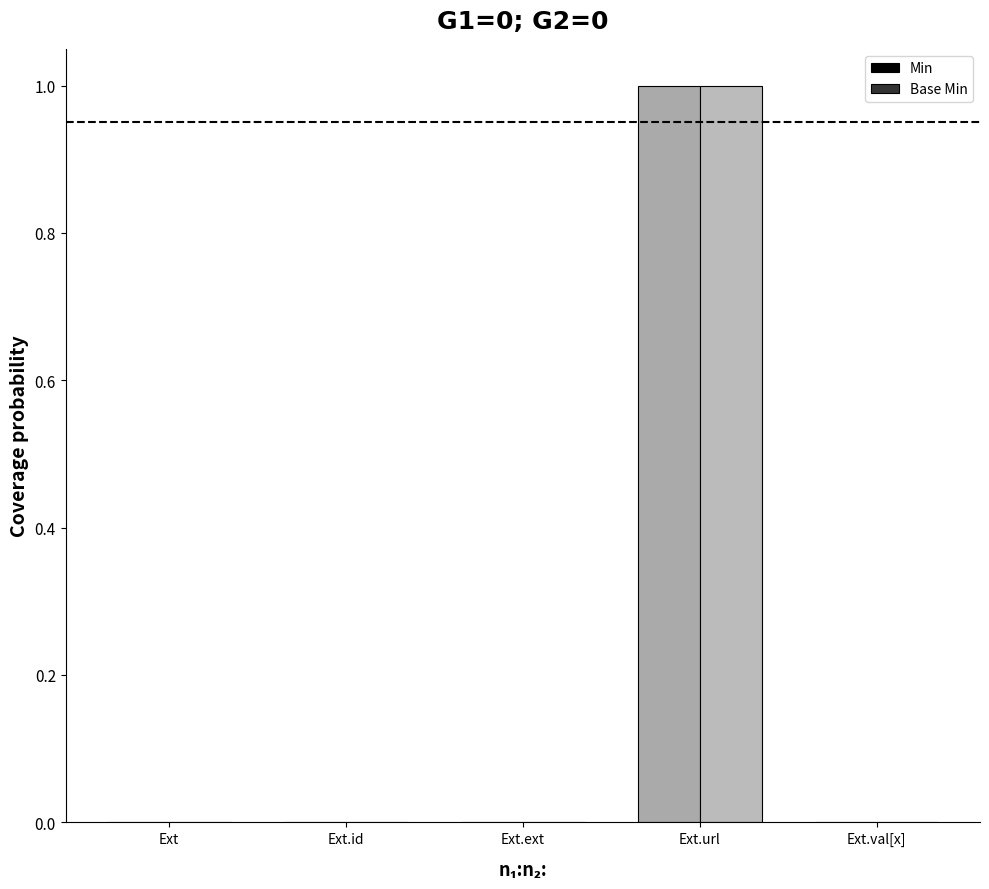

Reading left to right, extract all data points from this chart.

Min: Ext=0	Ext.id=0	Ext.ext=0	Ext.url=1	Ext.val[x]=0
Base Min: Ext=0	Ext.id=0	Ext.ext=0	Ext.url=1	Ext.val[x]=0